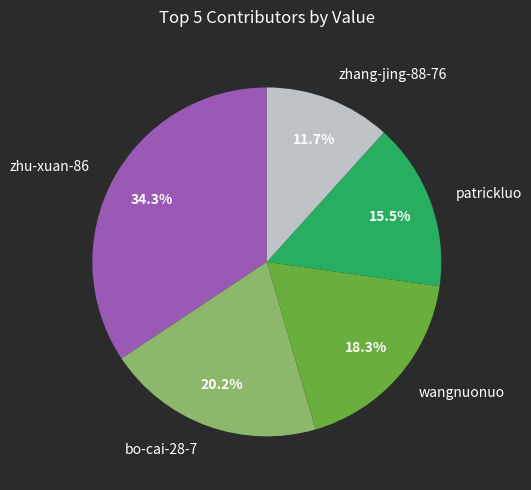

How many slices are in this pie chart?

5